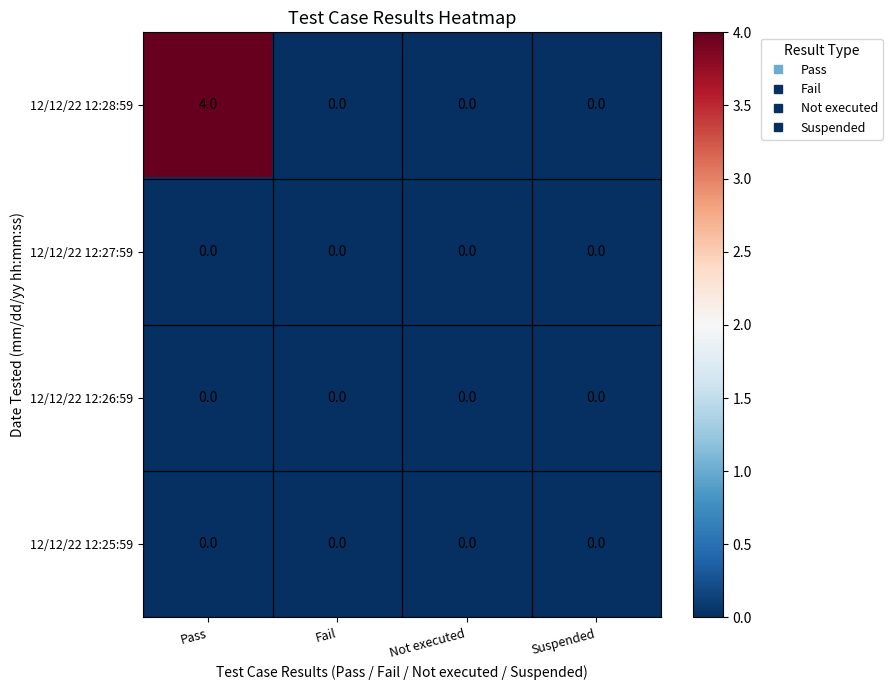

Count the 12/12/22 12:28:59 values in the range 0 to 4.

4